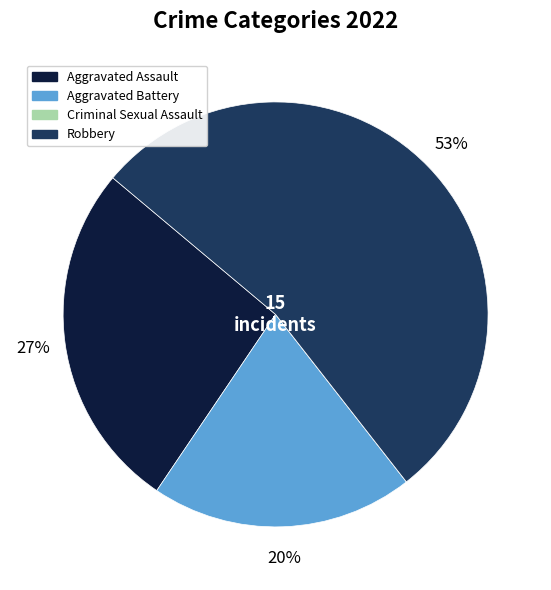

Is there any slice that represents more than half of the pie?

Yes